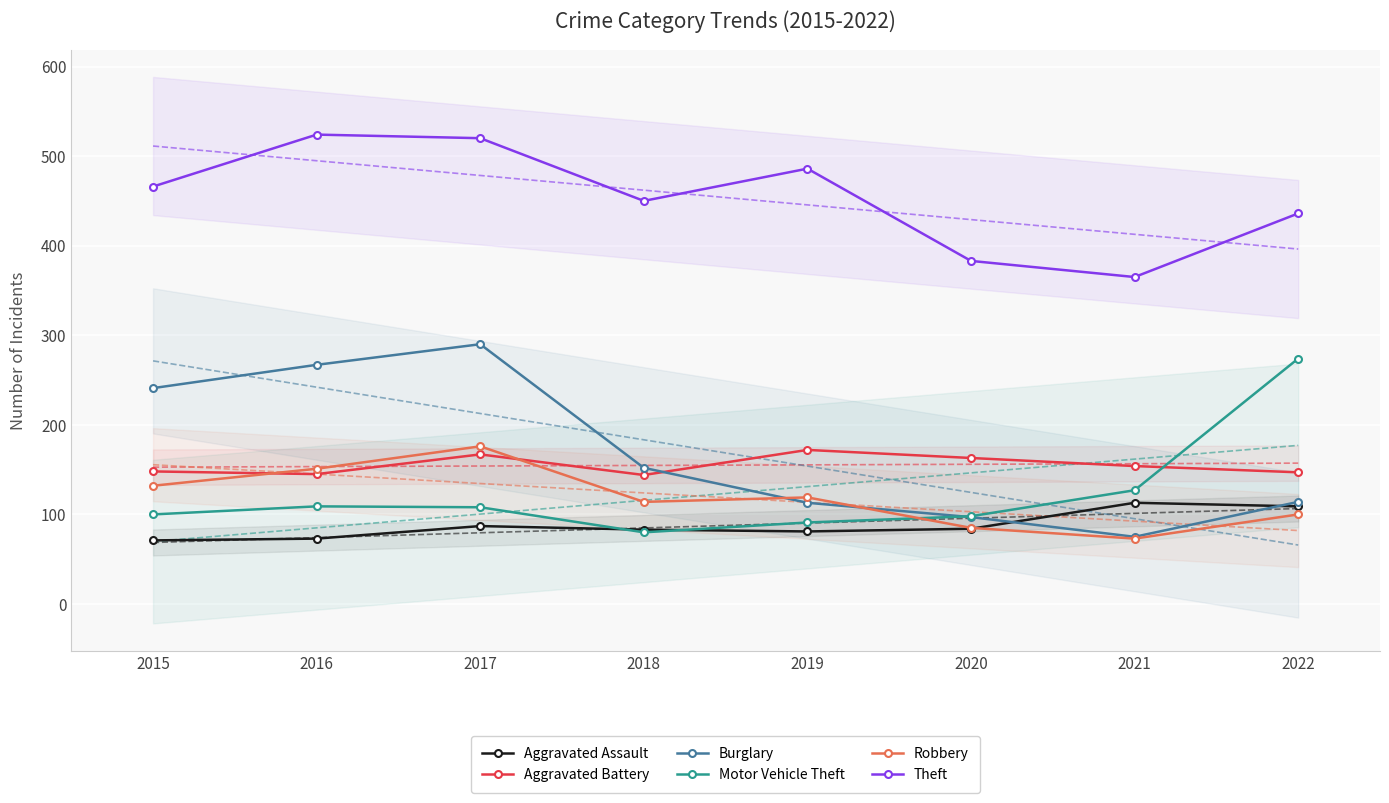

What is the value of the Aggravated Battery point at the 6th from the left?

163